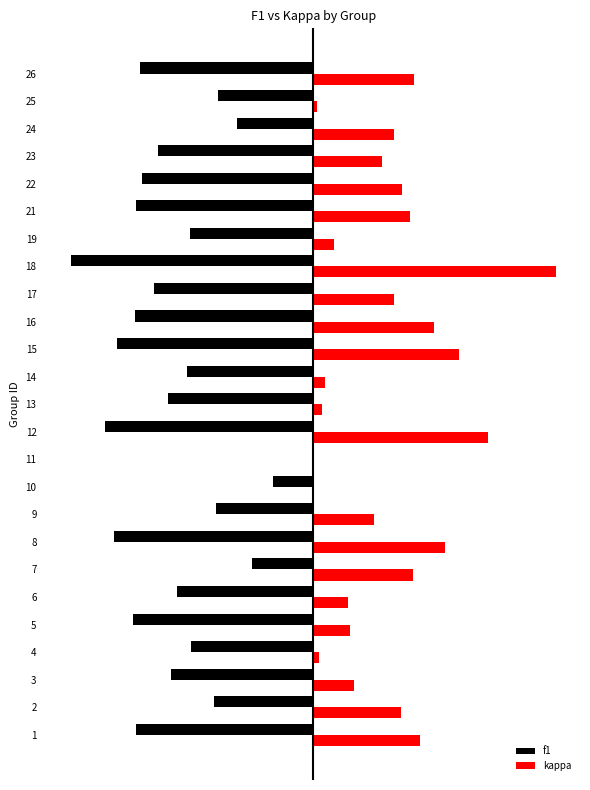

What are all the series names shown in the legend?

f1, kappa